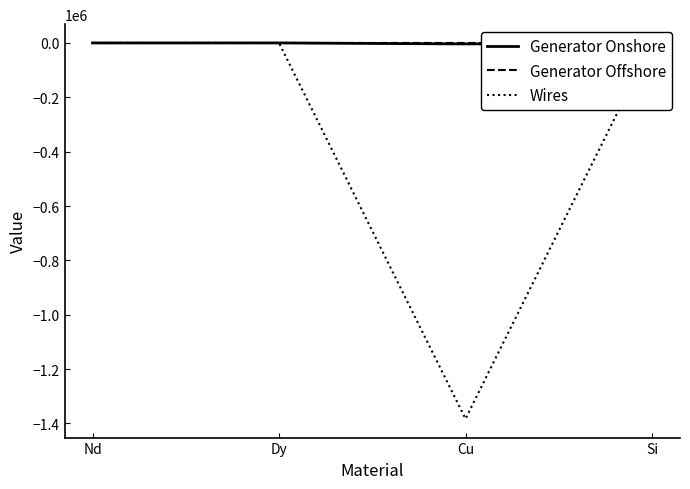

How many categories are shown in the chart?

4